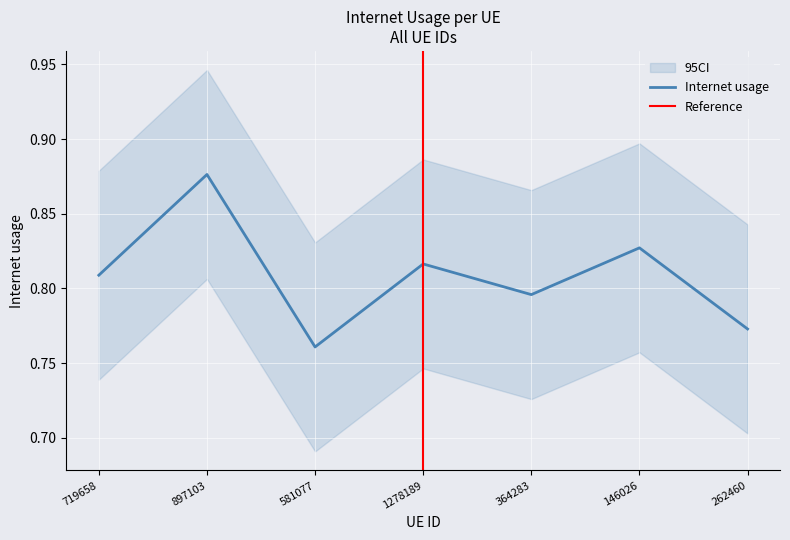

How many points are higher than both their immediate neighbors (excluding endpoints)?

3